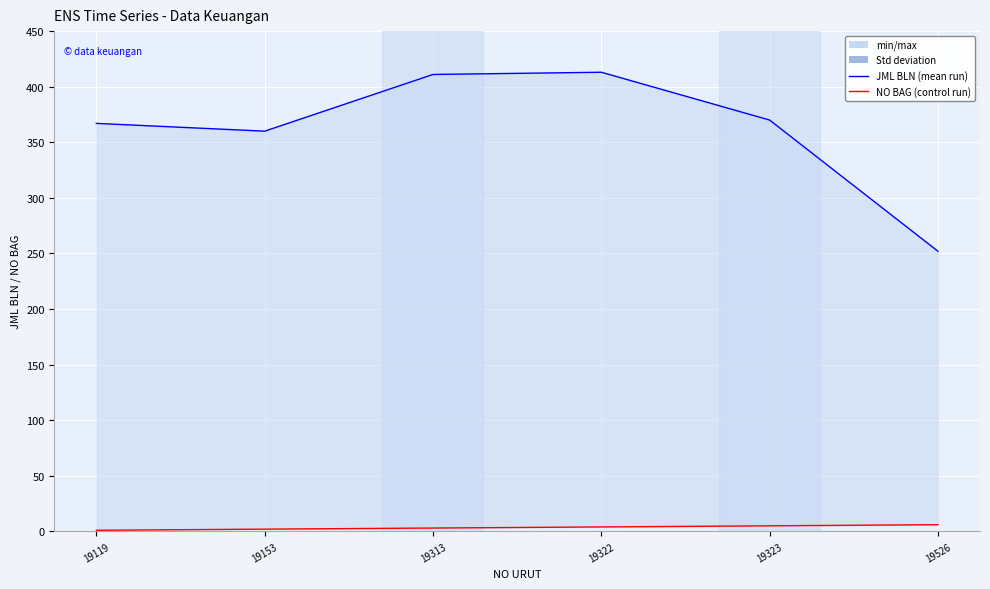

What is the sum of the NO BAG values at 19323 and 19313?

8